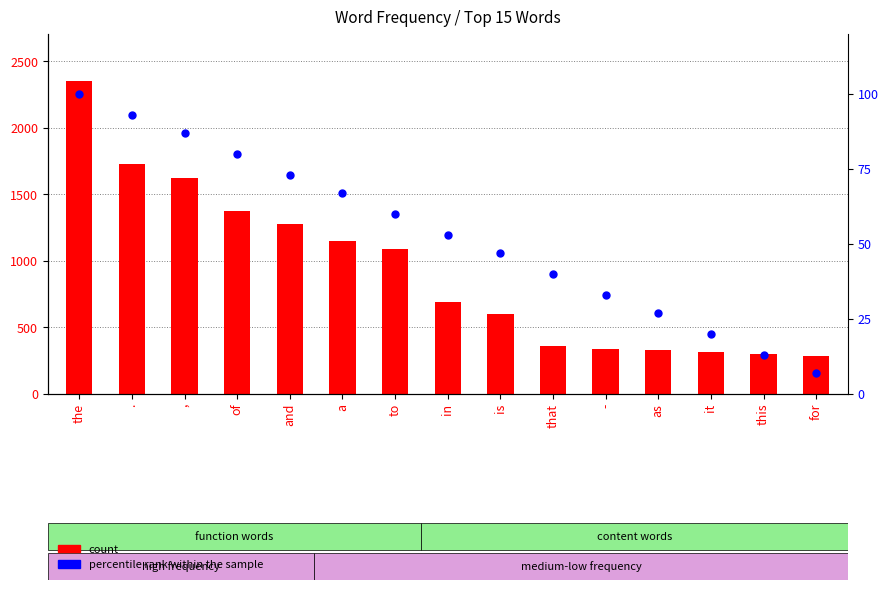

Is the value of percentile rank within the sample at this greater than the value of count at of?

No